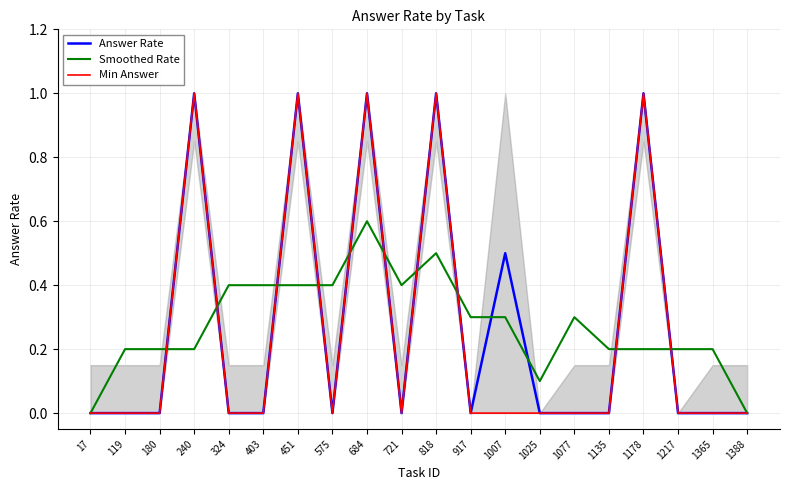

How many lines are shown in the chart?

3